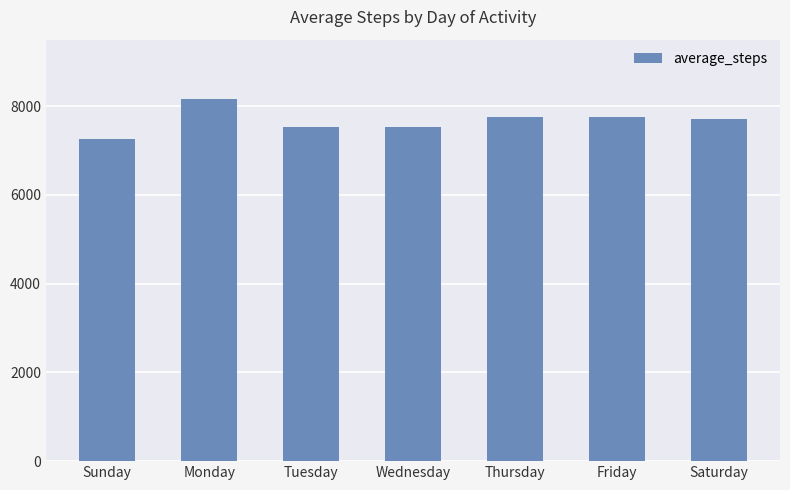

Read the value at Tuesday.

7531.9